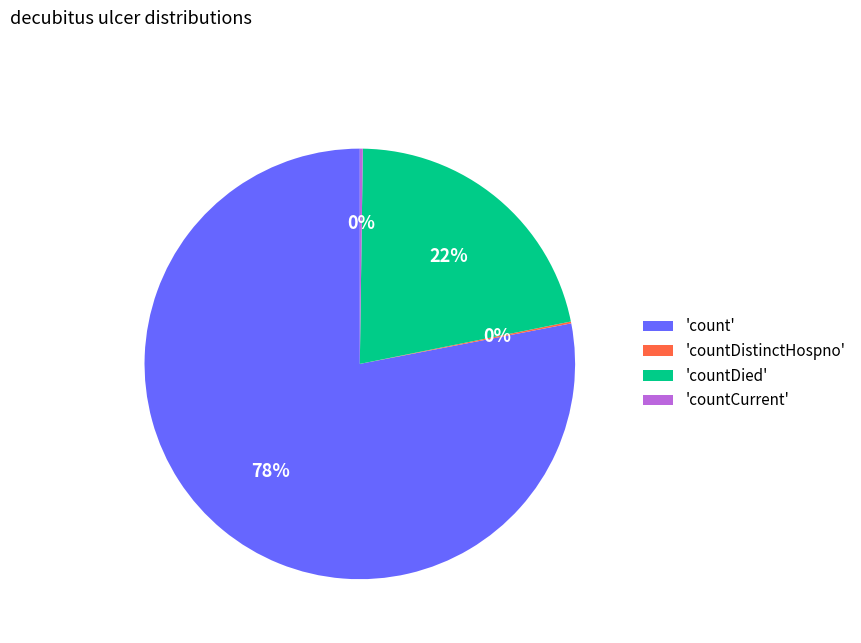

Does any single category account for the majority?

Yes